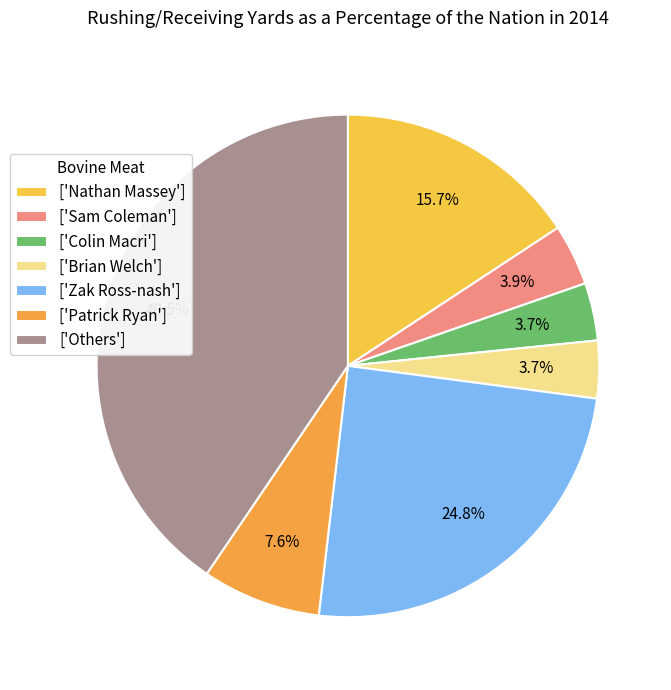

How many slices are in this pie chart?

7